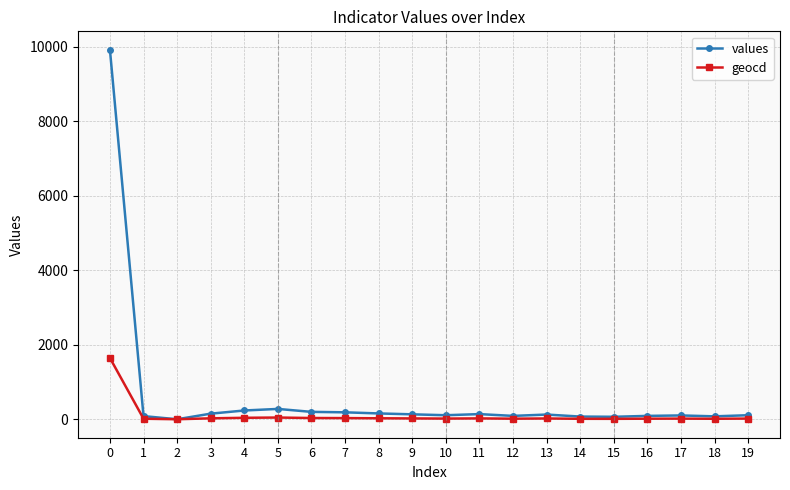

At which label is geocd closest to 822?

5